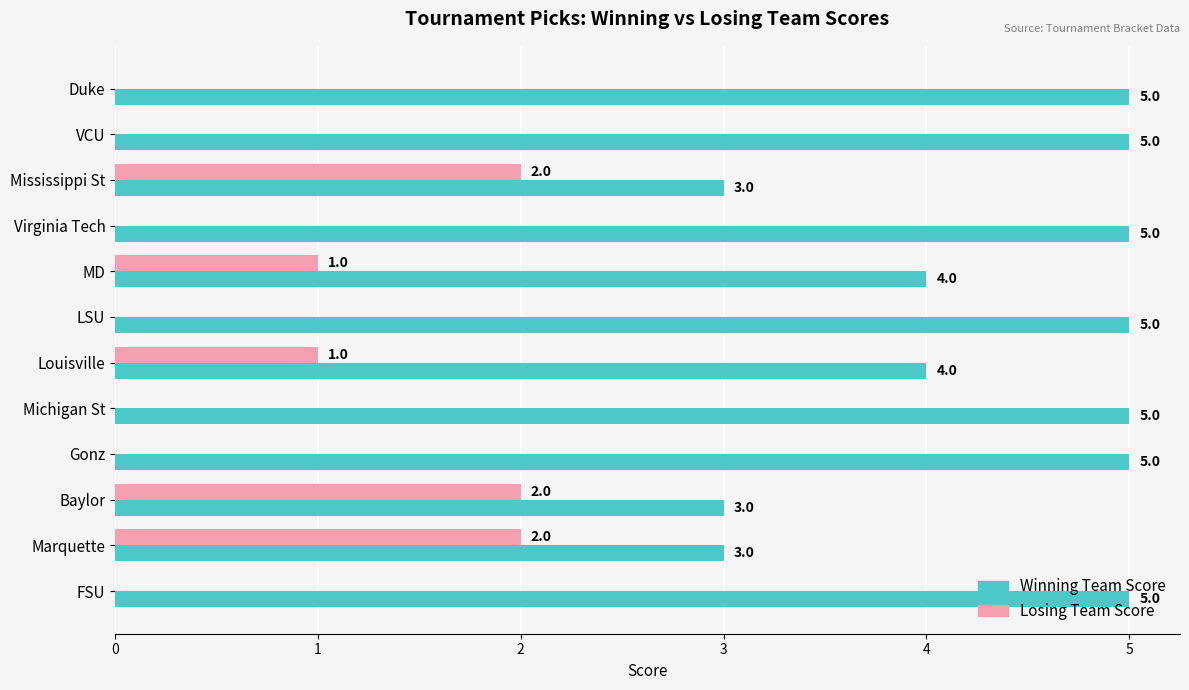

How many Losing Team Score values are between 0 and 2?

12